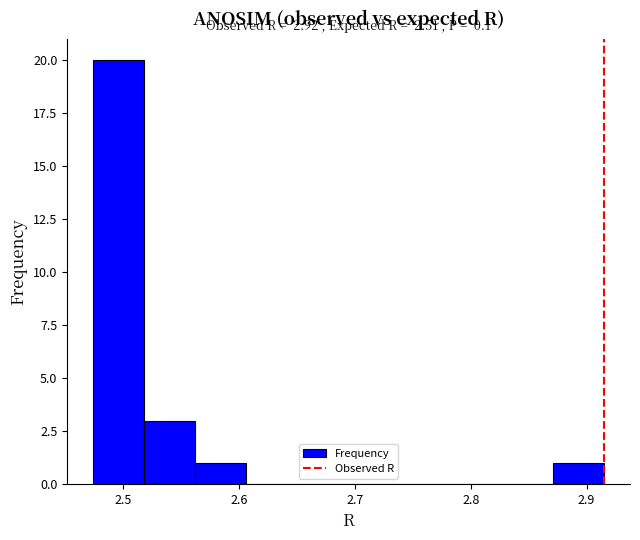

Which range on the x-axis has the tallest bar?

2.47 to 2.52